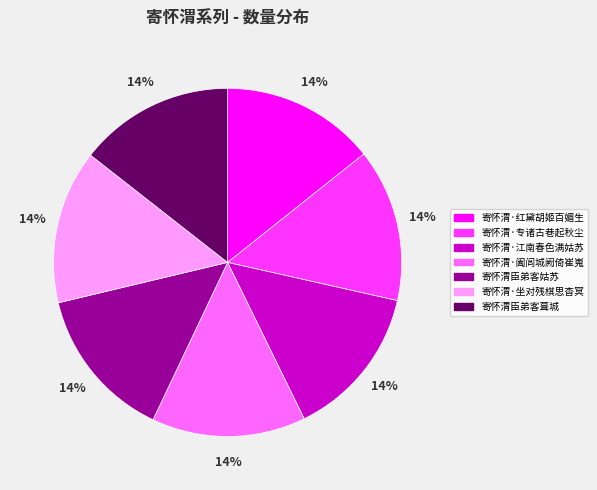

Does 寄怀渭·坐对残棋思杳冥 represent more than half of the total?

No